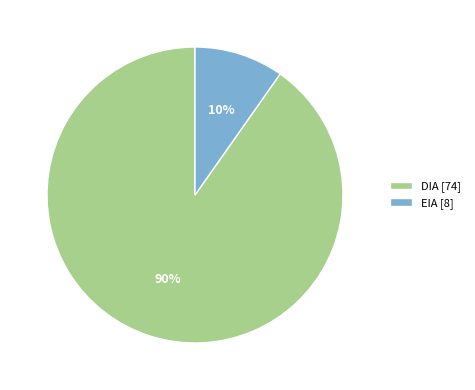

The EIA slice represents 10% of the pie. True or false?

True